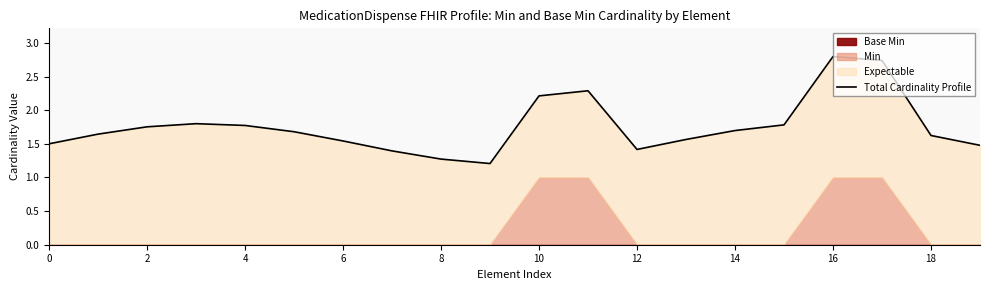

How many lines are shown in the chart?

1